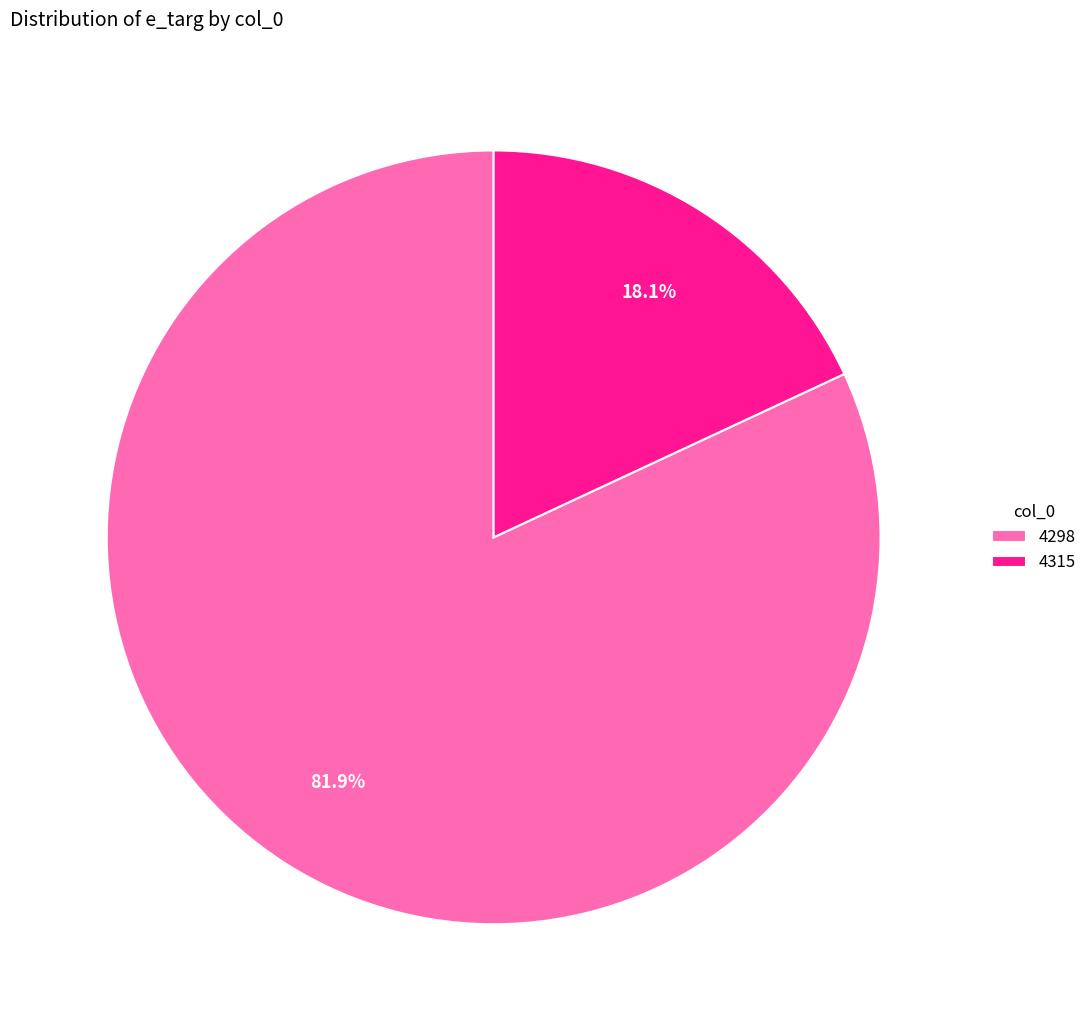

The 4298 slice represents 71% of the pie. True or false?

False